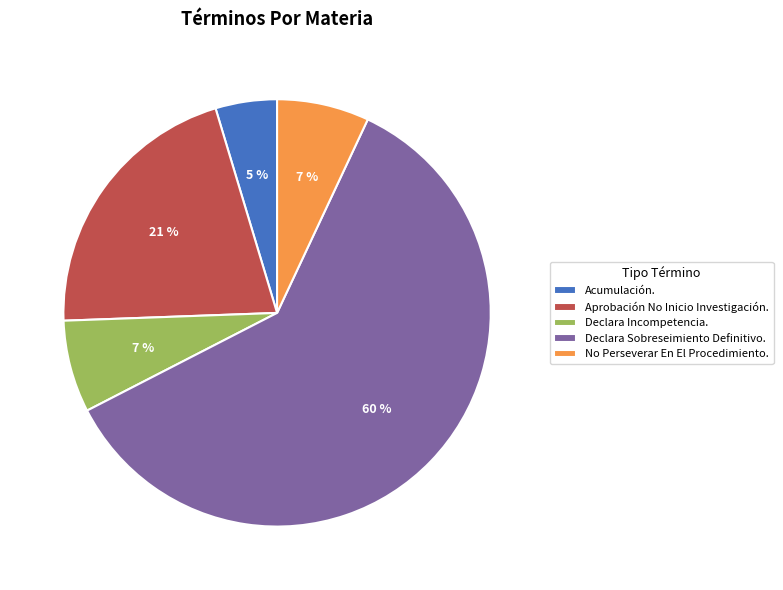

What percentage is the No Perseverar En El Procedimiento. slice, to the nearest percent?

7%